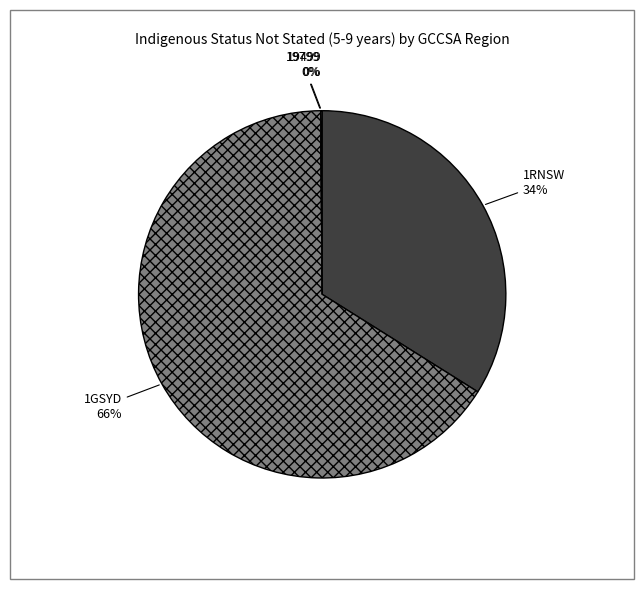

To the nearest percent, what portion does 1GSYD represent?

66%